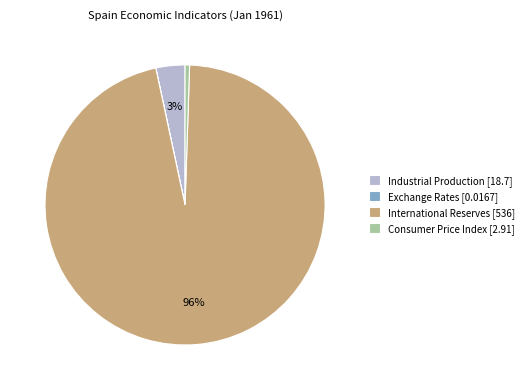

To the nearest percent, what is the average slice percentage?

25%